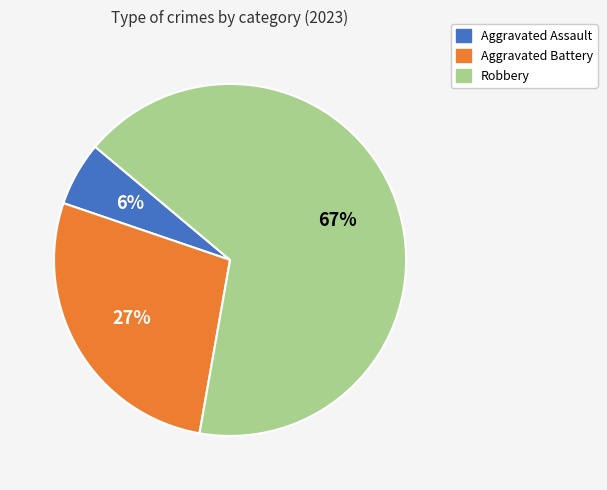

Is Robbery the majority of the pie?

Yes